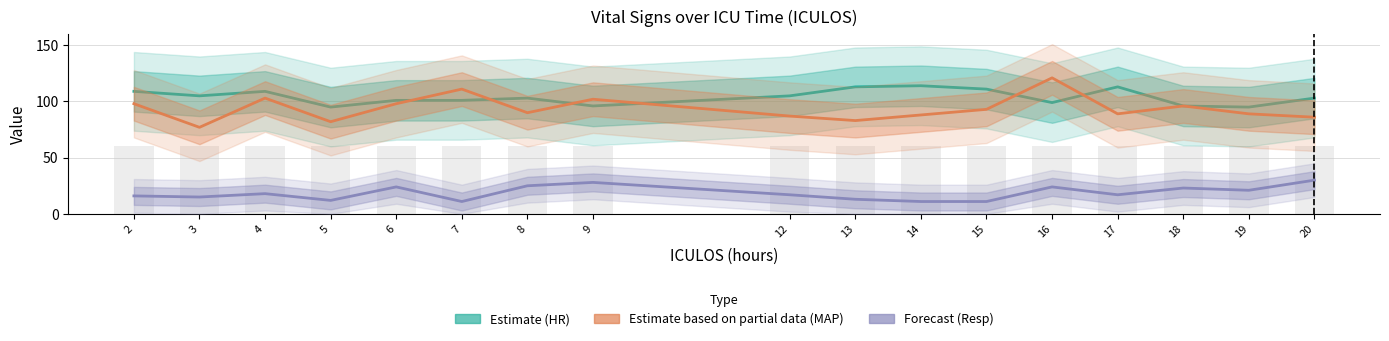

Reading left to right, list all the values displayed in this chart.

HR (Estimate): 2=109	3=105	4=109	5=95	6=101	7=101	8=103	9=96	12=105	13=113	14=114	15=111	16=99	17=113	18=96	19=95	20=103
MAP (Estimate partial): 2=98	3=77	4=103	5=82	6=98	7=111	8=90	9=102	12=87	13=83	14=88	15=93	16=121	17=89	18=96	19=89	20=86
Resp (Forecast): 2=16	3=15	4=18	5=12	6=24	7=11	8=25	9=28	12=17	13=13	14=11	15=11	16=24	17=17	18=23	19=21	20=30